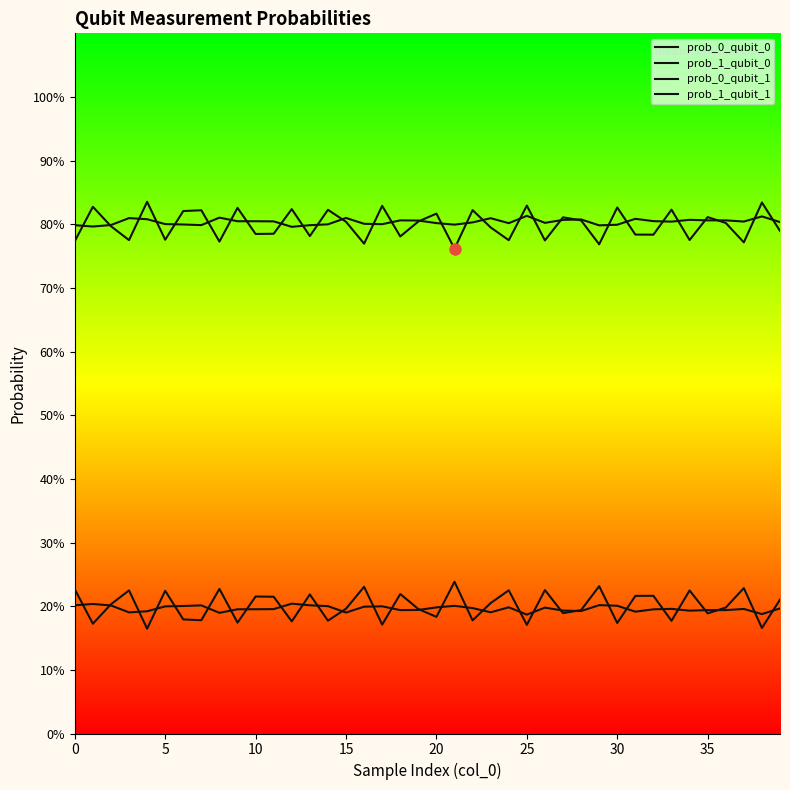

Does the chart have visible grid lines?

No